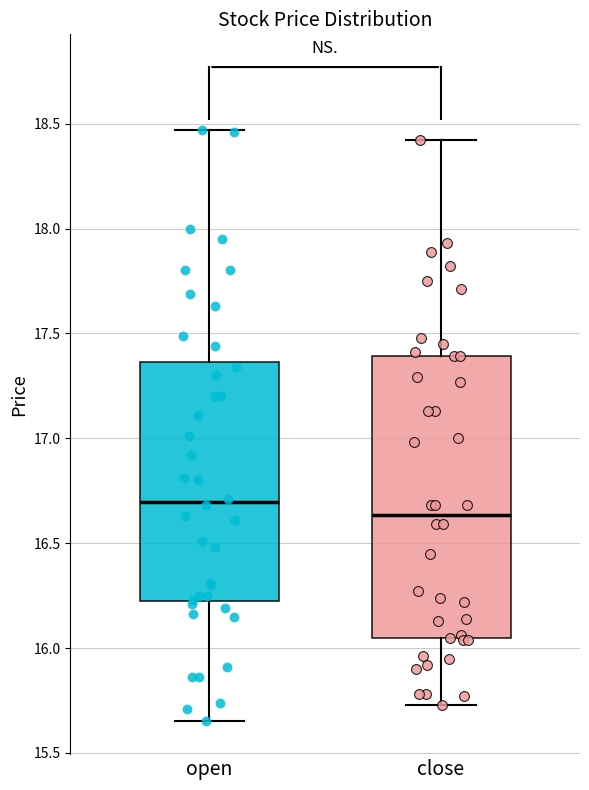

Which box has the highest median line?

open